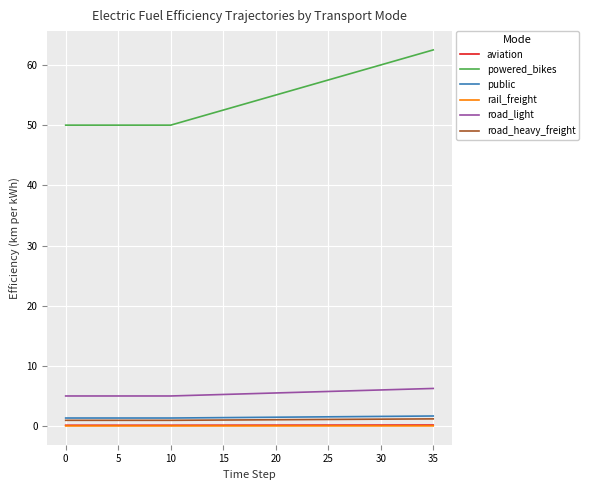

What is the minimum value for road_light?

5.0